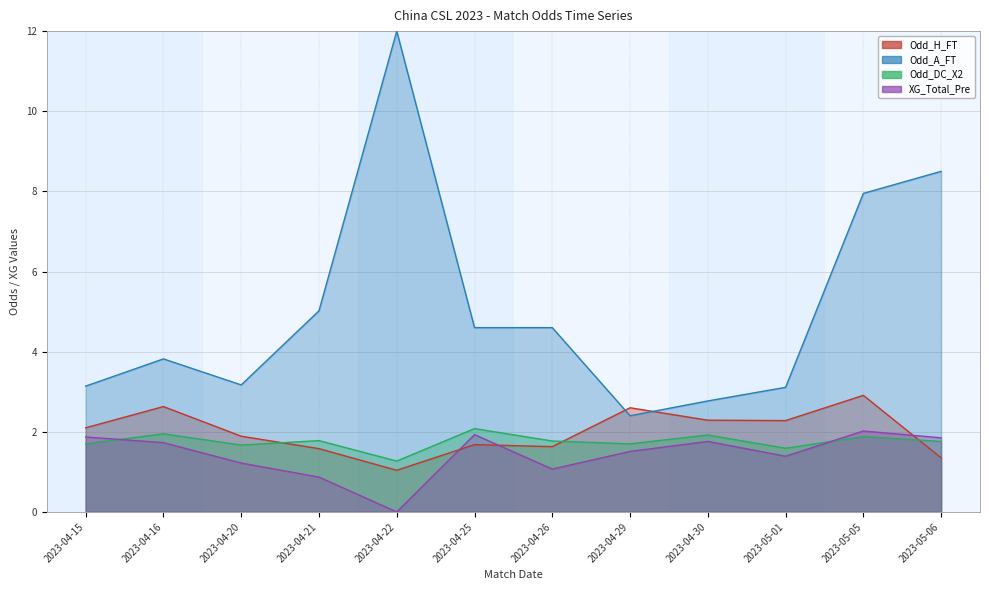

How many categories are shown in the chart?

12